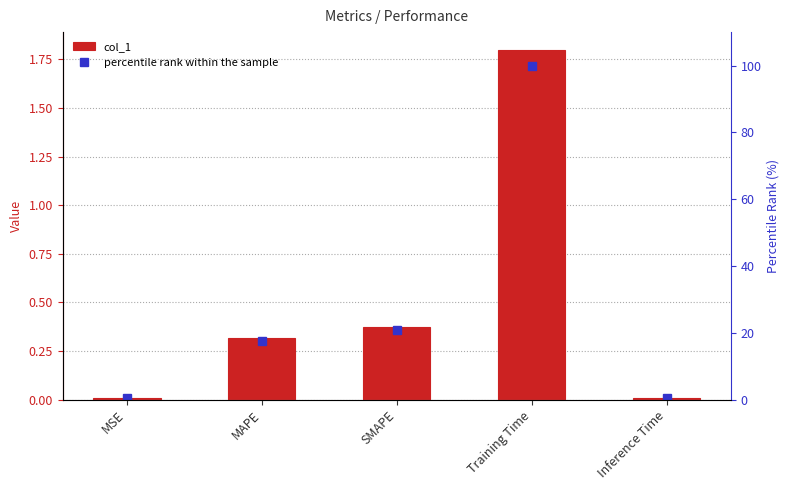

Reading right to left, extract all data points from this chart.

col_1: Inference Time=0.0	Training Time=1.8	SMAPE=0.4	MAPE=0.3	MSE=0.0
percentile rank within the sample: Inference Time=0.3	Training Time=100.0	SMAPE=20.8	MAPE=17.5	MSE=0.6